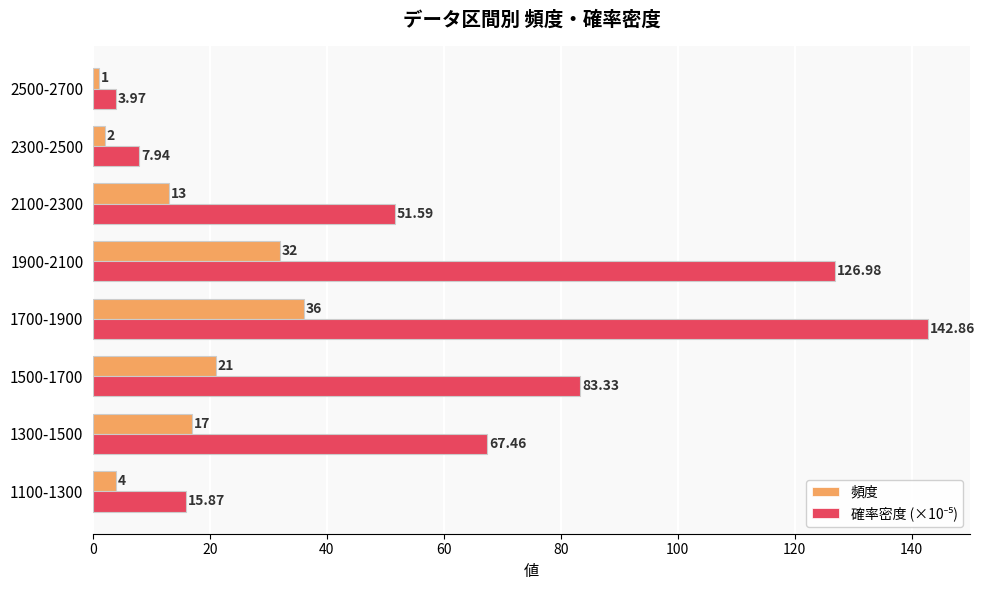

At which category does the chart reach its peak across all series?

1700-1900